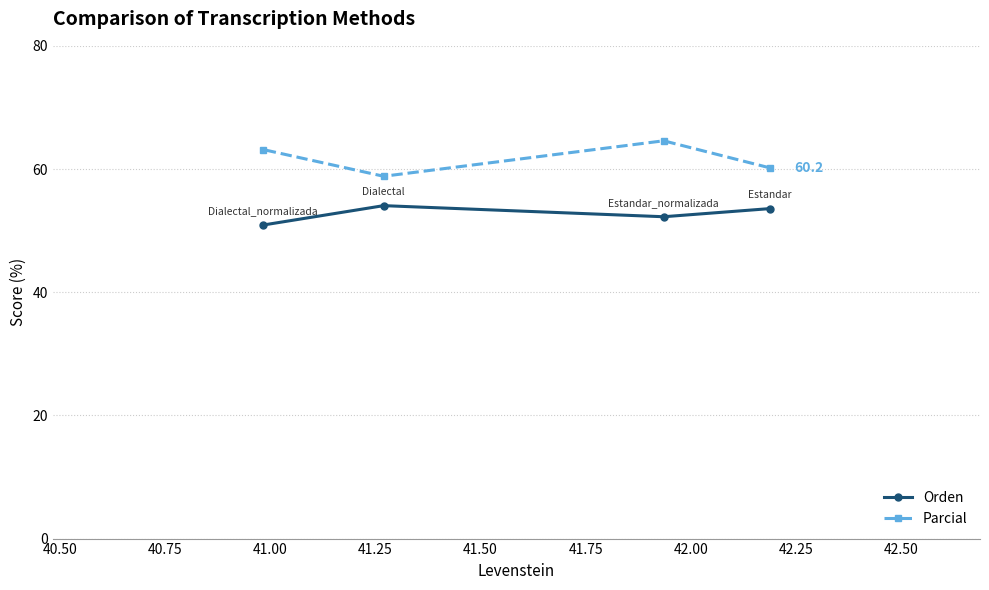

Reading right to left, extract all data points from this chart.

Orden: 53.6	52.3	54.1	50.9
Parcial: 60.2	64.6	58.8	63.2